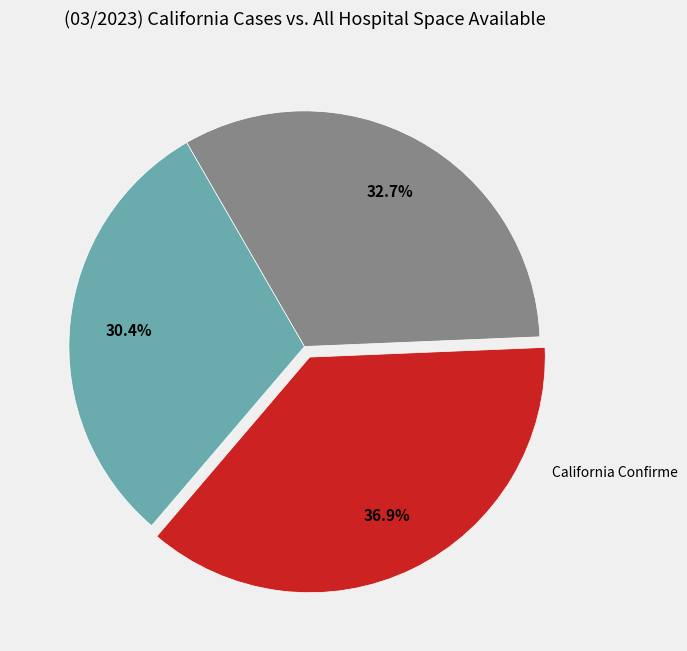

Does any single category account for the majority?

No